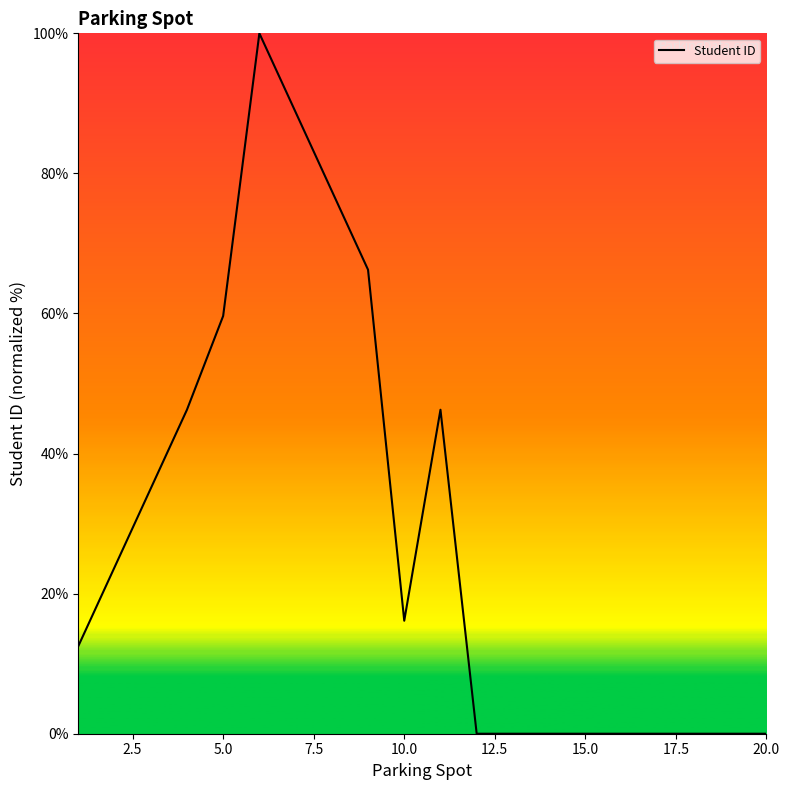

What is the maximum value shown in the chart?

100.0